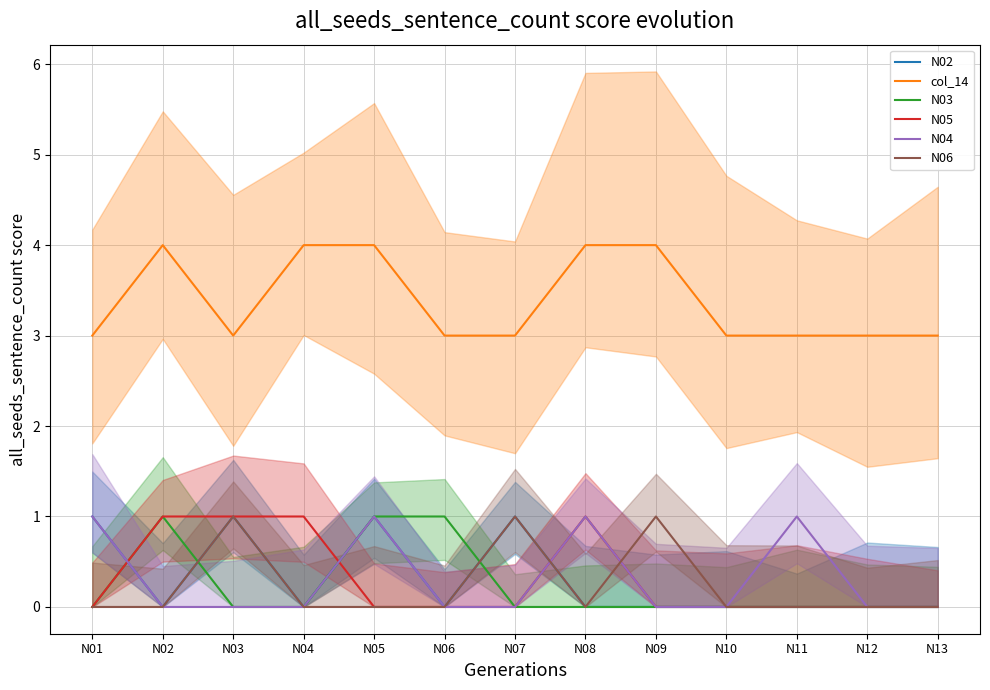

How many values in N05 are above zero?

4